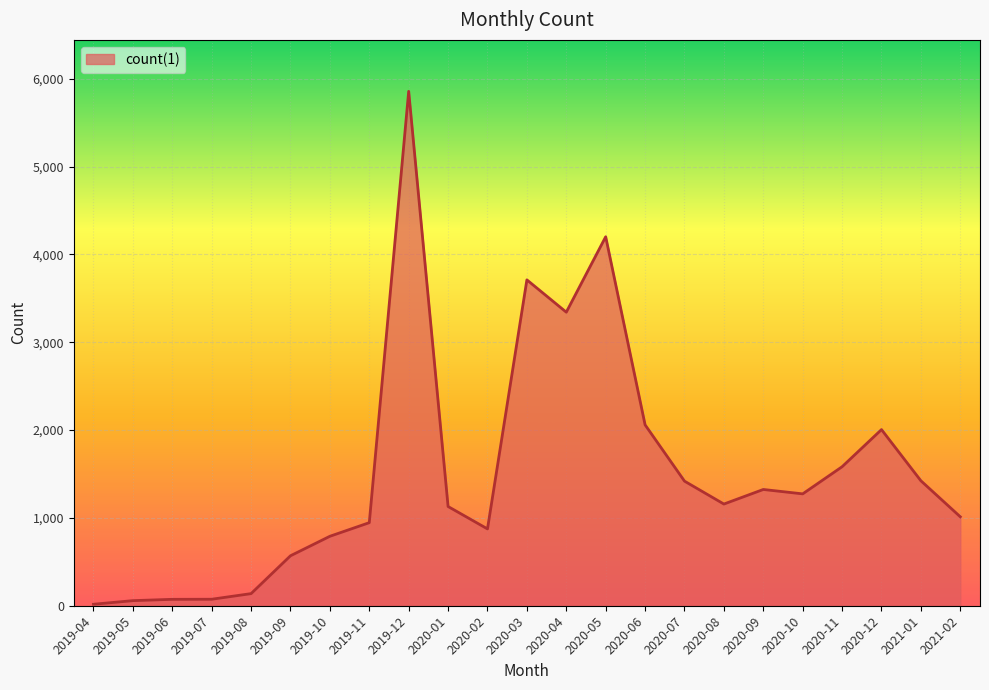

Where is the data nearest to the value 2937?

2020-04